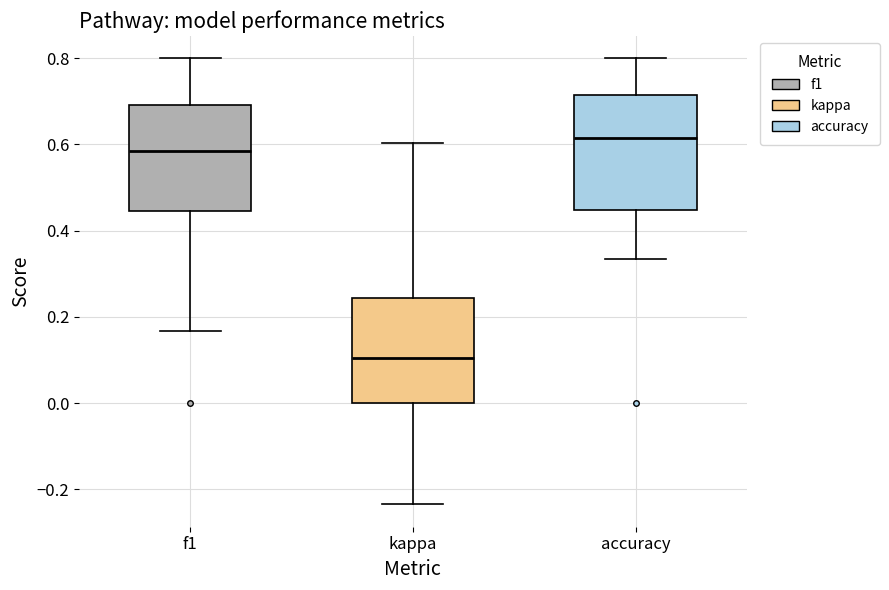

Which box's median line is the lowest?

kappa